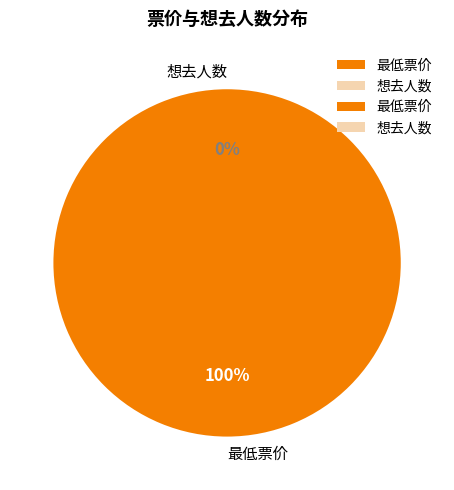

Which category has the biggest portion of the pie?

最低票价